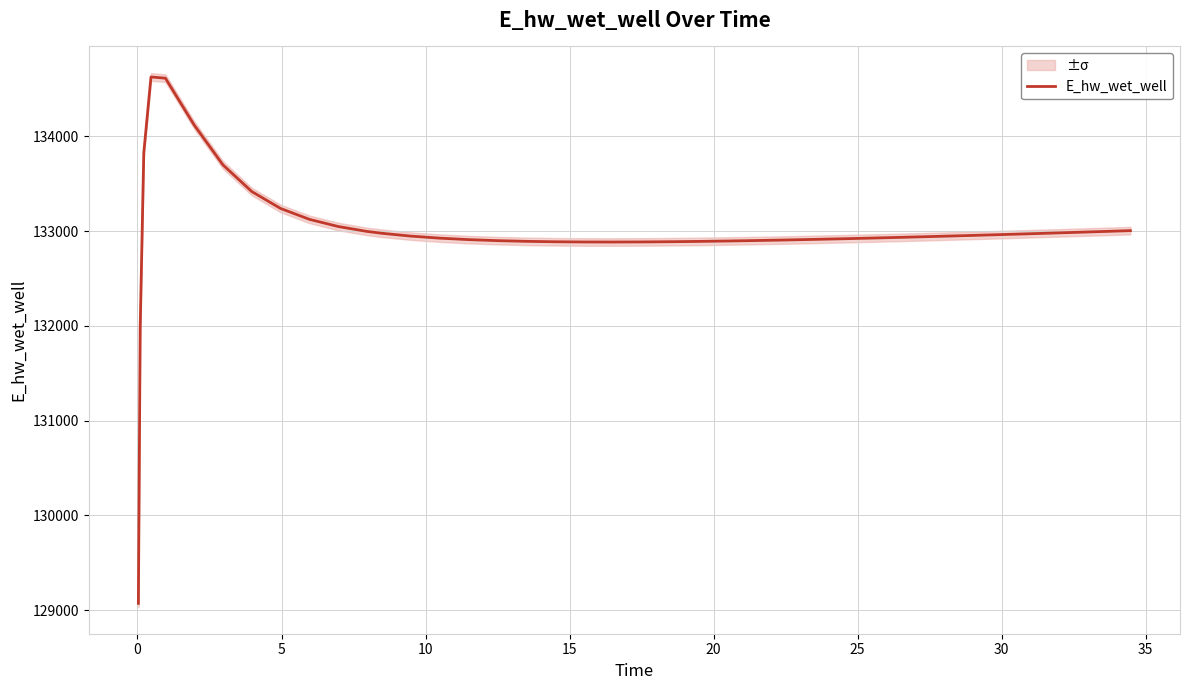

How many interior local peaks (higher than both neighbors) does the data have?

1